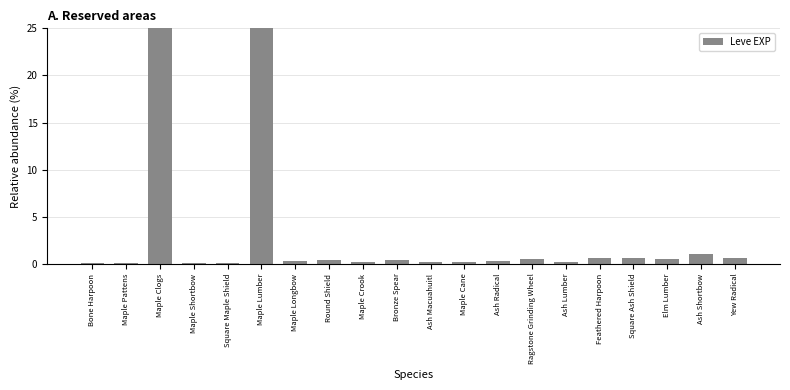

True or false: the data shows 0.4 at Ash Lumber.

False